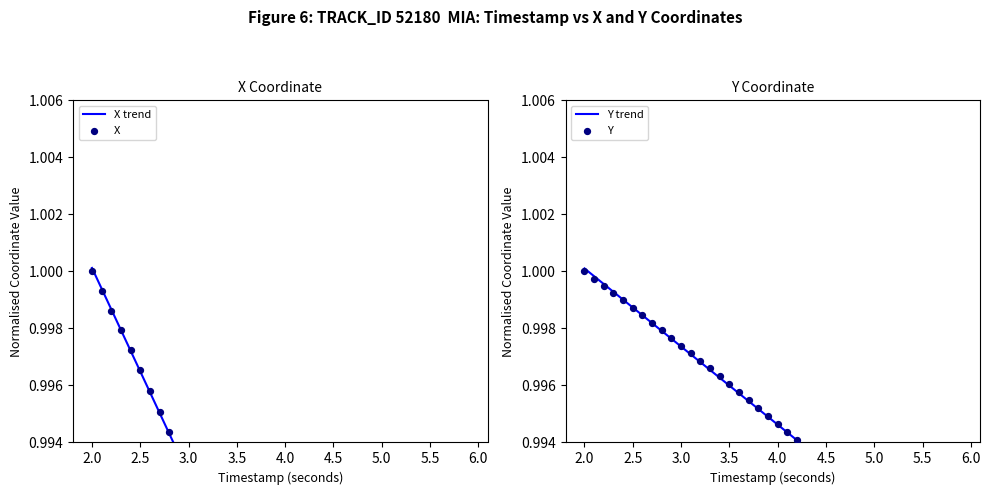

What are all the series names shown in the legend?

X trend, X, Y trend, Y